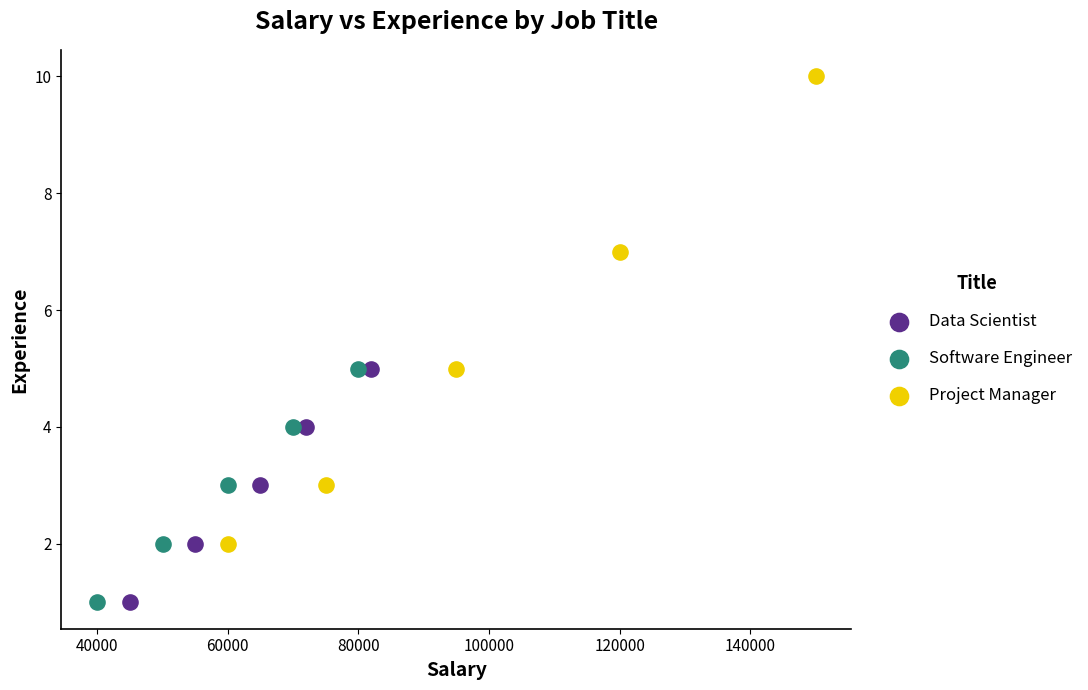

Which series has the largest Y range (max minus min)?

Project Manager